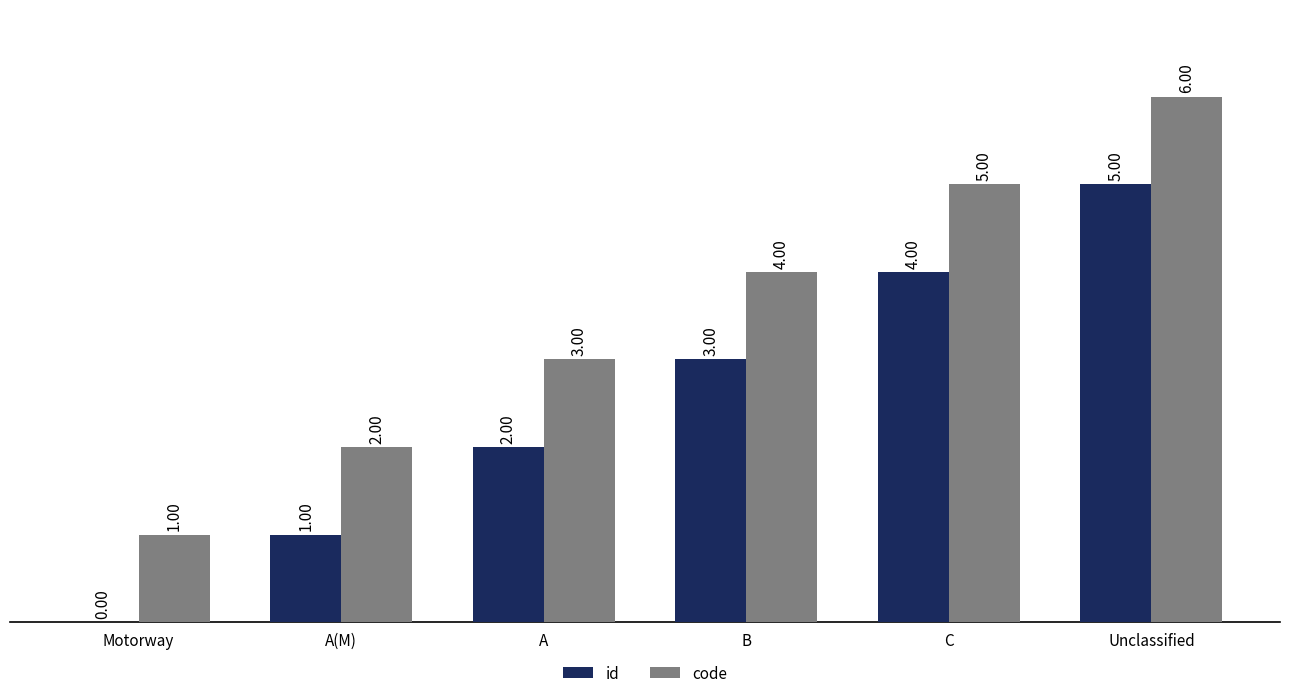

At which label does code reach its peak?

Unclassified